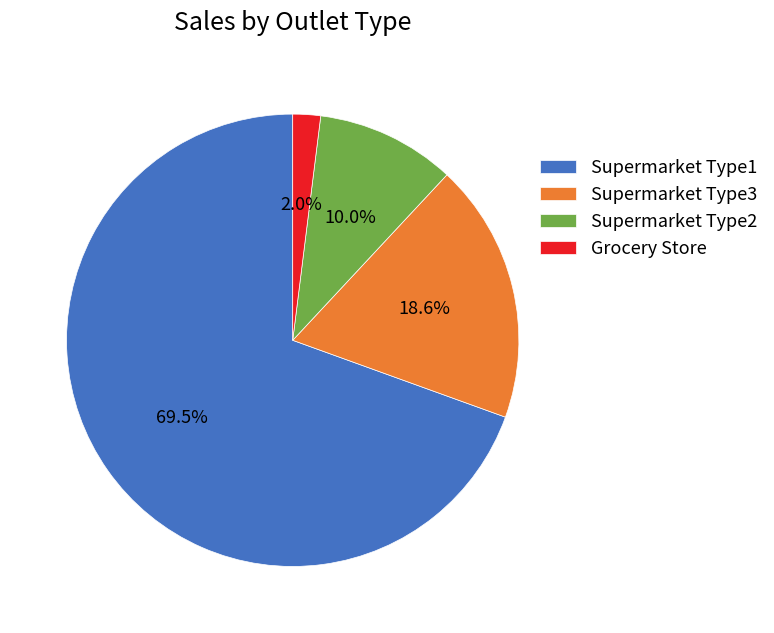

The Supermarket Type2 slice represents 10% of the pie. True or false?

True